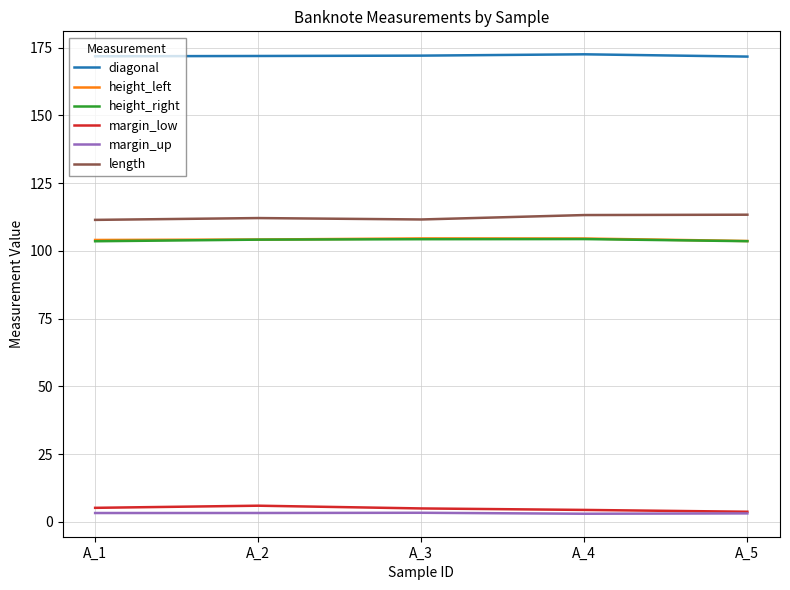

What is the maximum value for margin_low?

6.0